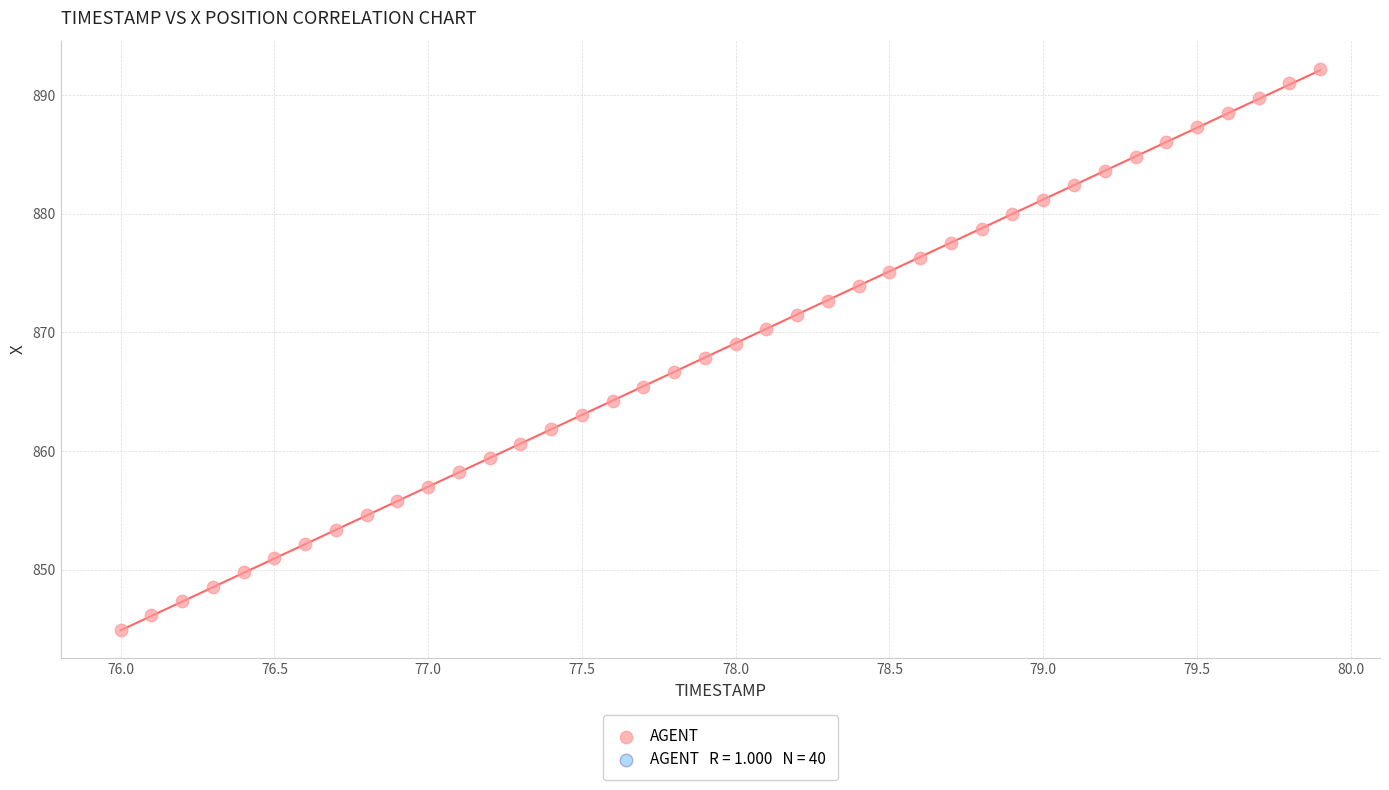

What is the range of X values (max minus min)?

3.9